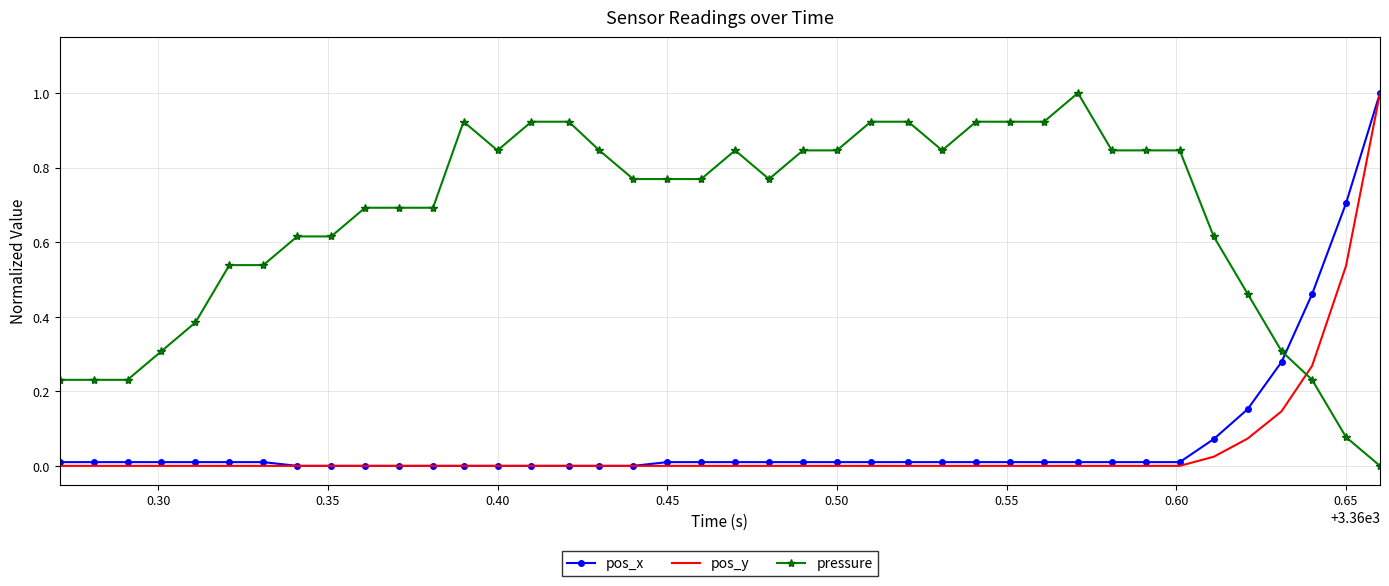

Which series has the largest total across all categories?

pressure